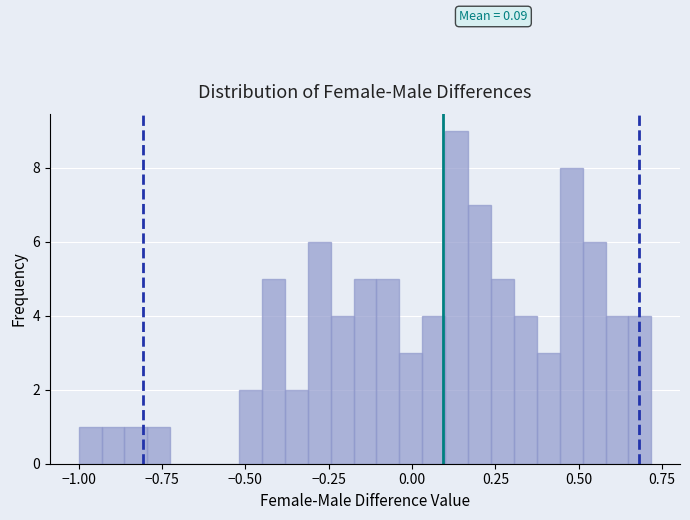

Around what value on the x-axis is the tallest bar? Give the approximate position of its centre, as read against the axis.

0.15